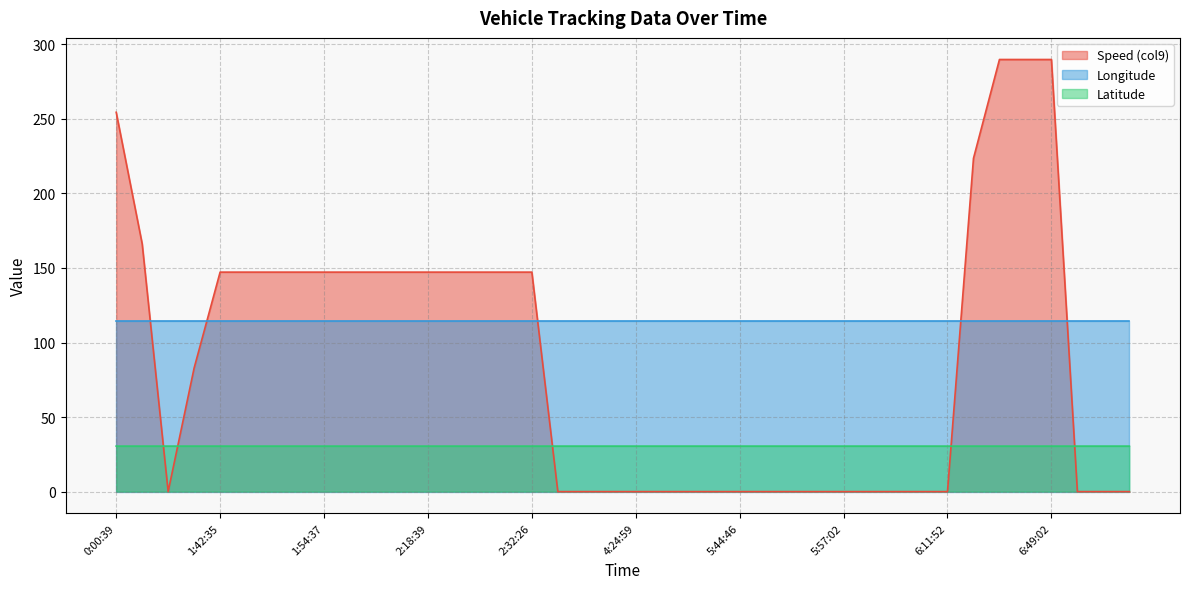

What is the sum of the Latitude values at 2:29:21 and 6:01:13?

61.0